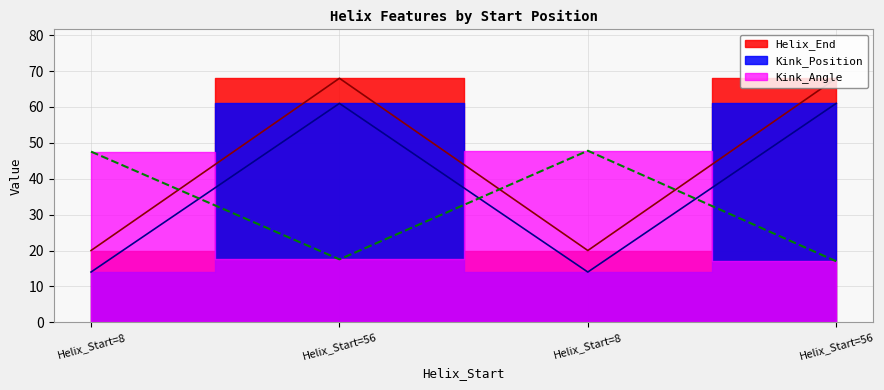

Which series has the largest total across all categories?

Helix_End